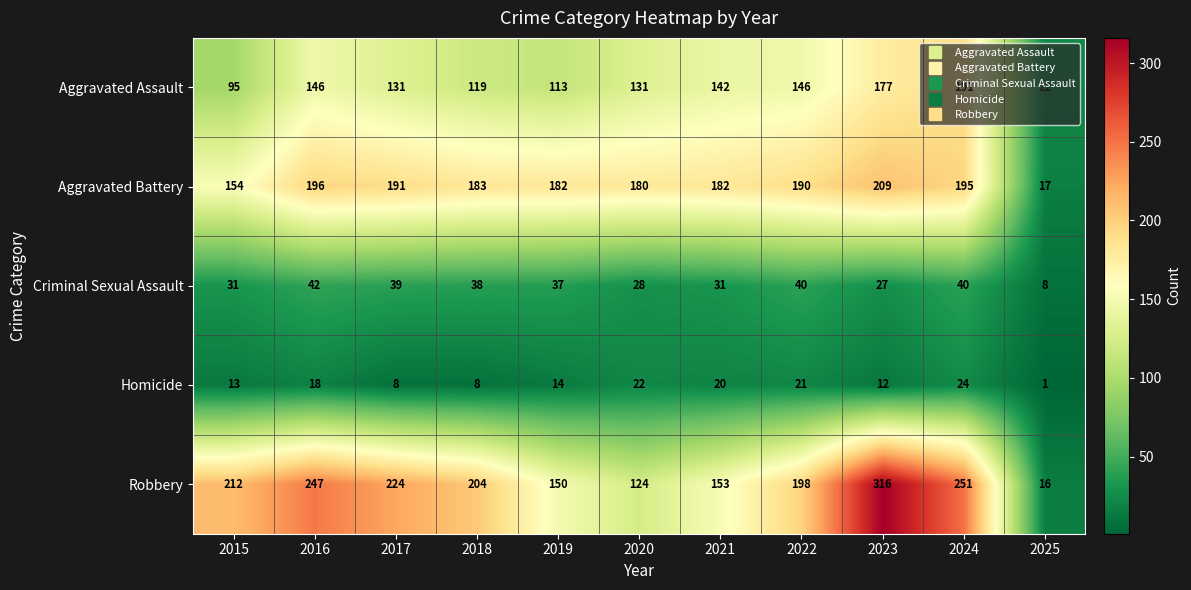

The value of Criminal Sexual Assault at 2017 is 17. True or false?

False